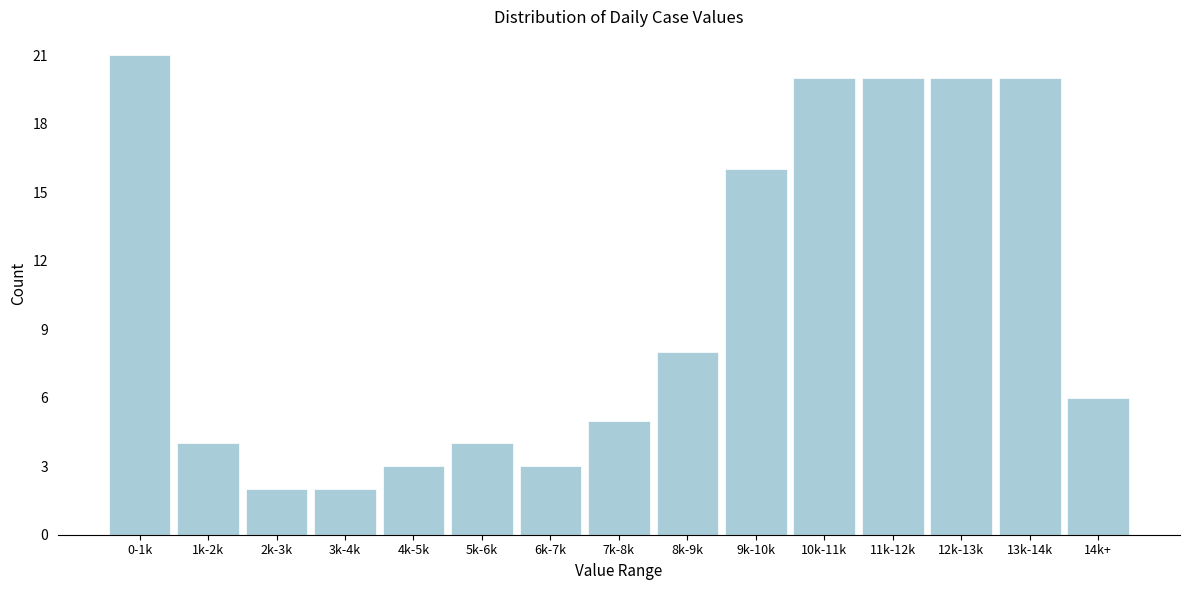

Reading right to left, what are all the values shown in this chart?

6	20	20	20	20	16	8	5	3	4	3	2	2	4	21